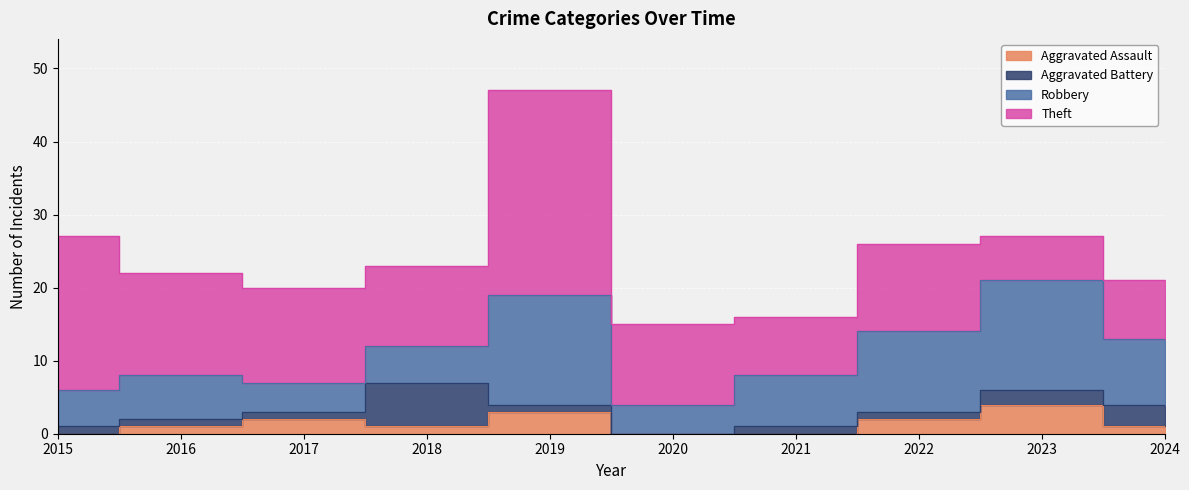

Rank the series by their maximum value, from lowest to highest.

Aggravated Assault, Aggravated Battery, Robbery, Theft